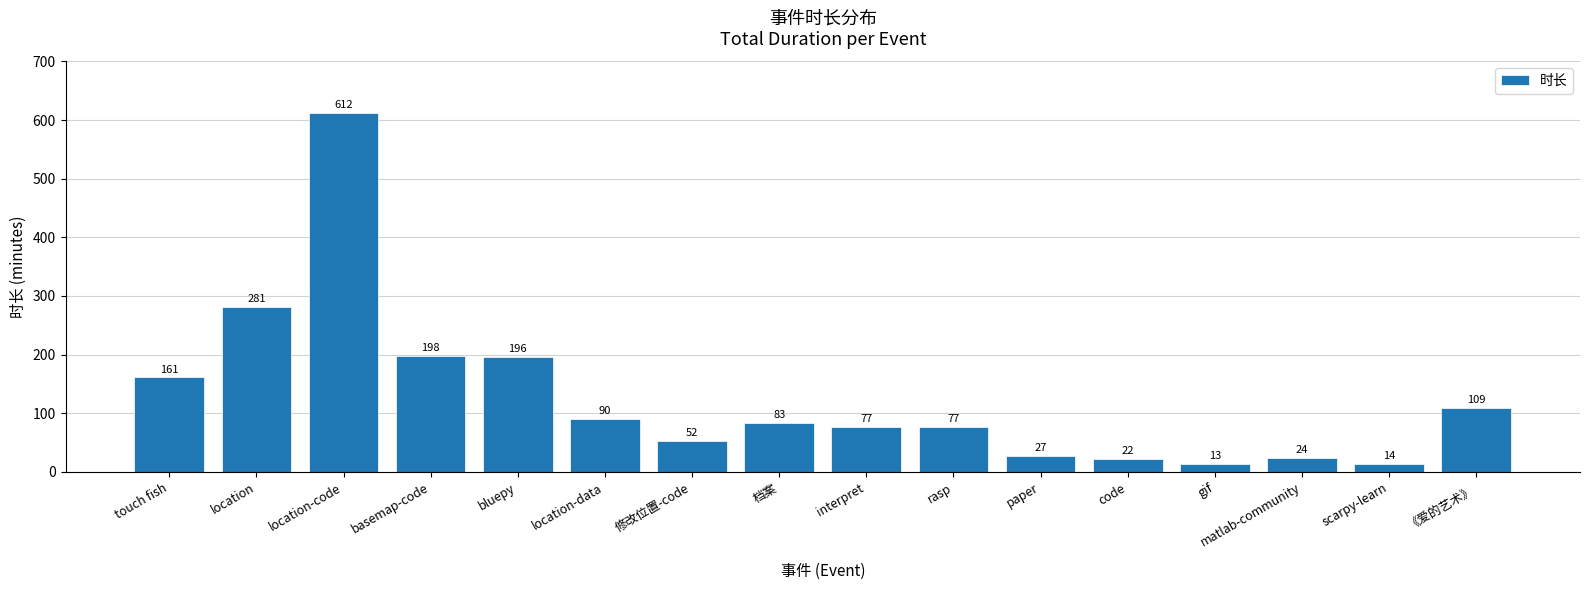

What is the sum of the values at location-code and paper?

639